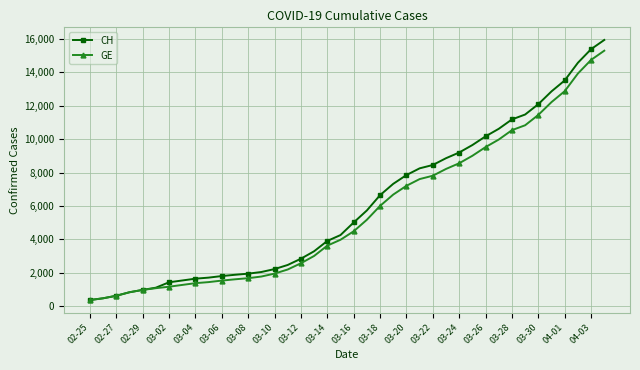

Which series has the largest total across all categories?

CH